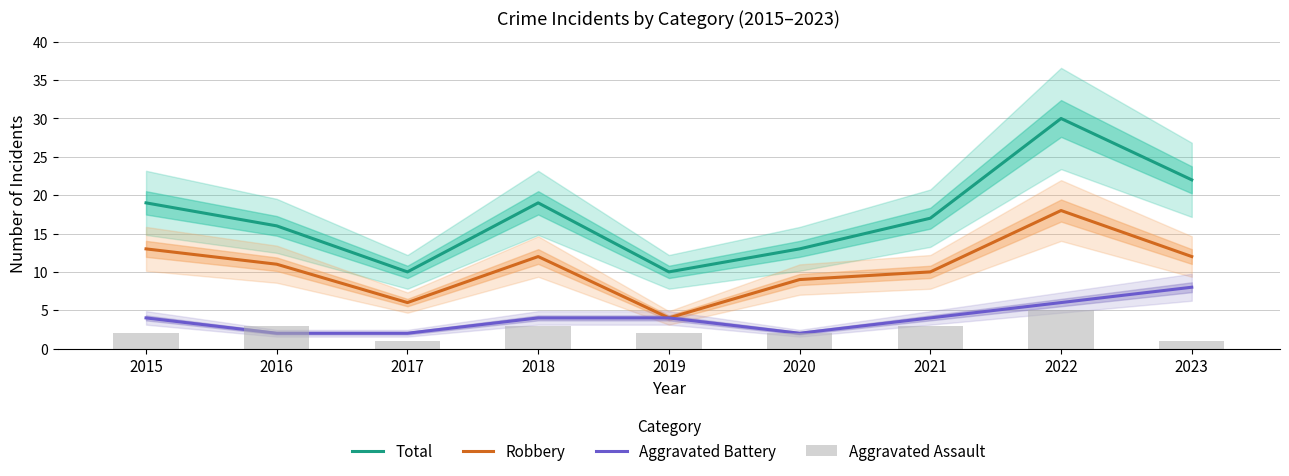

What is the difference between the highest and lowest values at 2018?

16